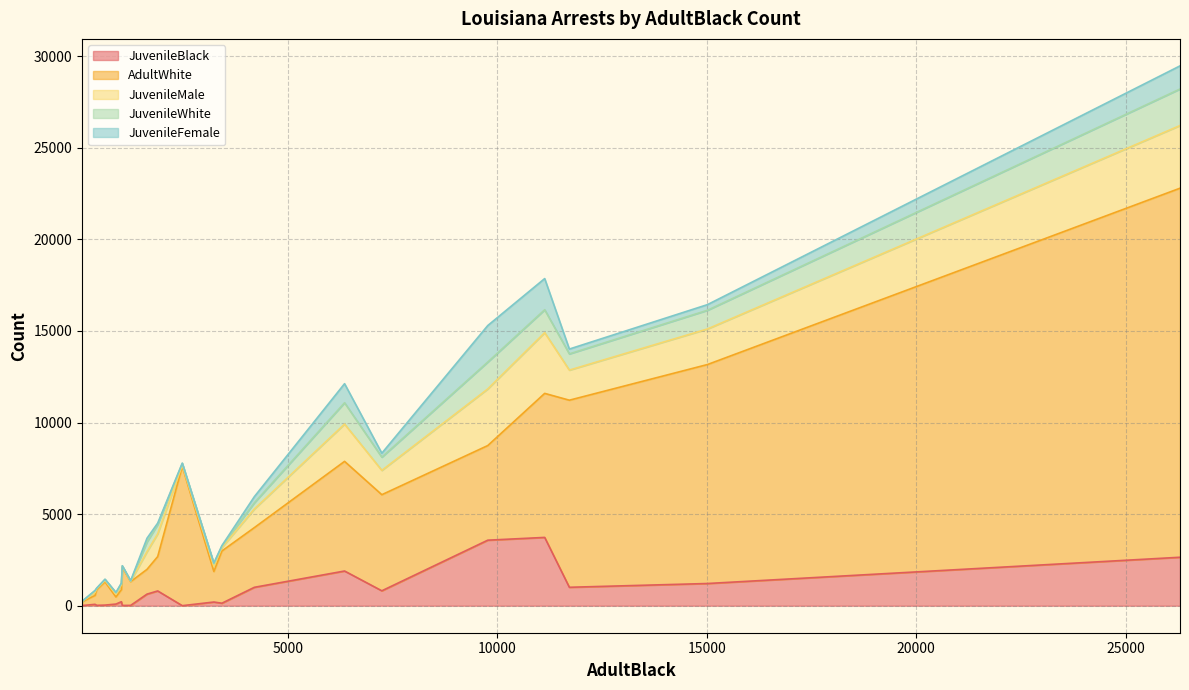

How many intersections are there between JuvenileMale and JuvenileBlack?

3